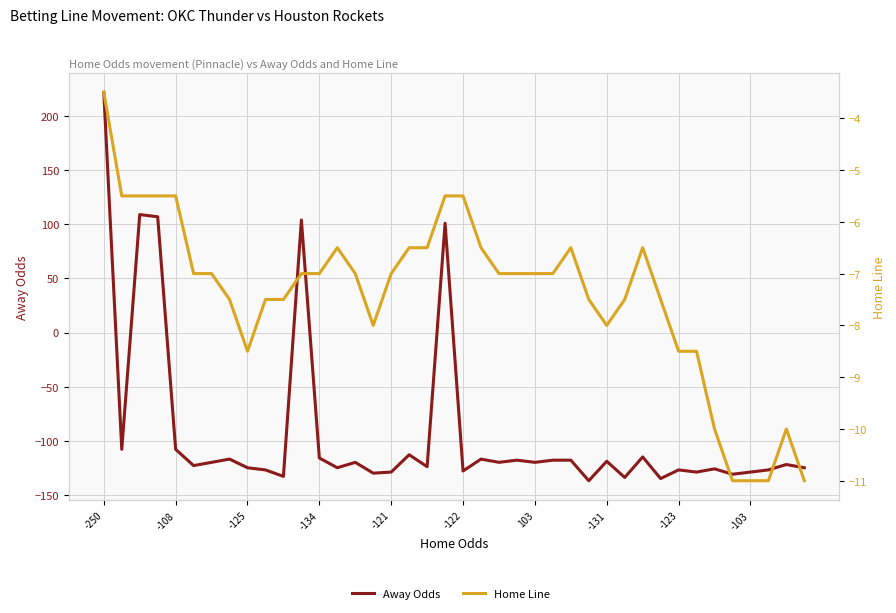

What is the spread (max minus min) of values at 23?

111.0